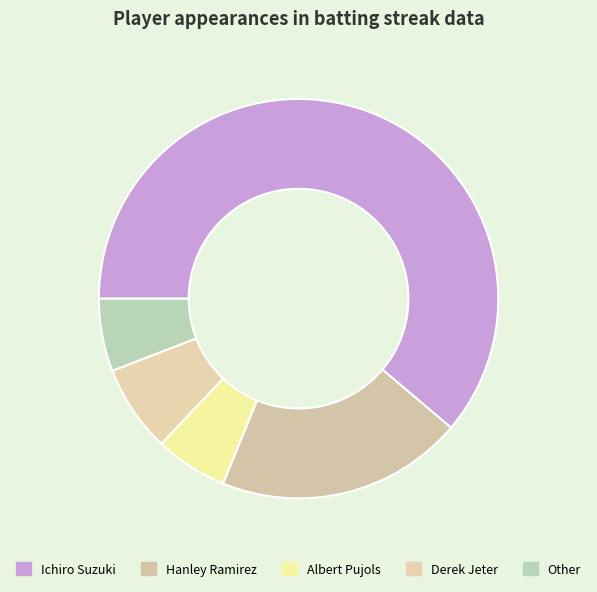

Which has a higher value, Albert Pujols or Ichiro Suzuki?

Ichiro Suzuki